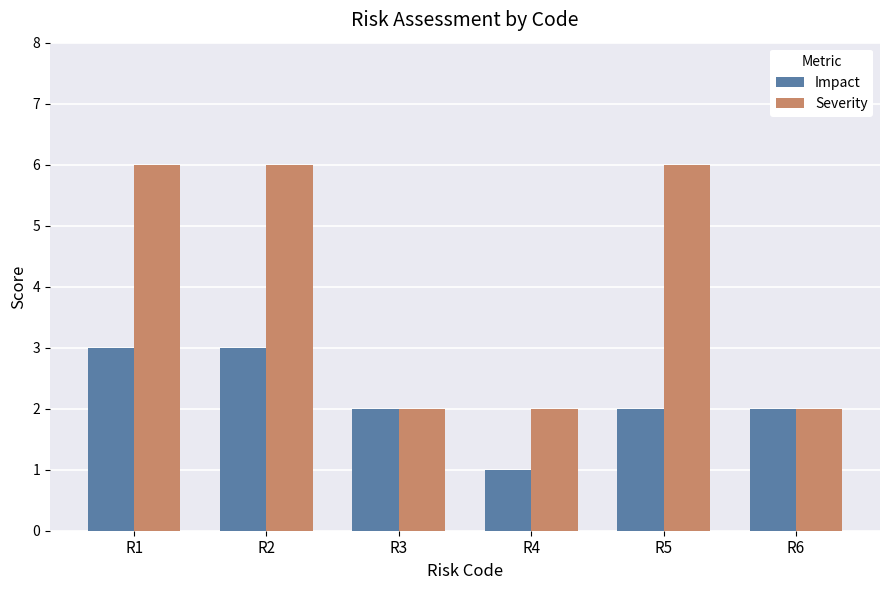

What is the difference between the second highest and minimum values in the Severity series?

4